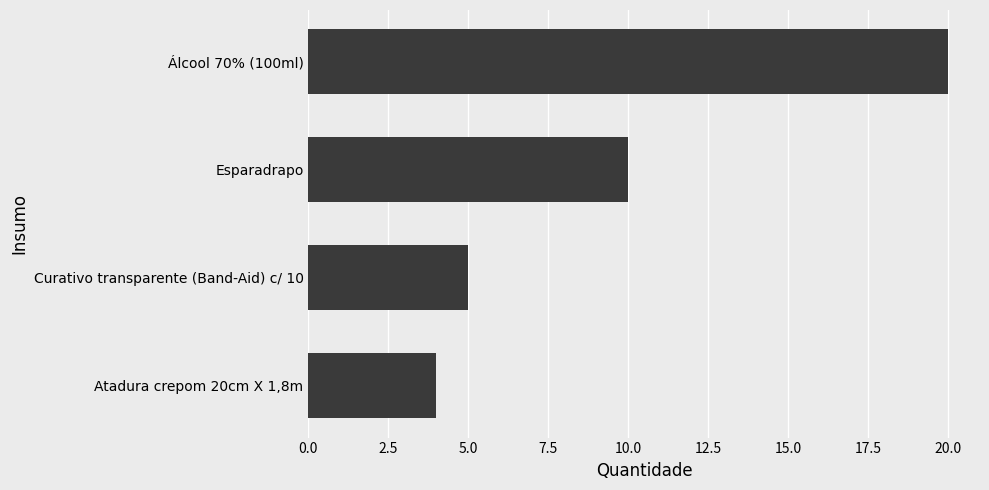

How many bars are there in total?

4